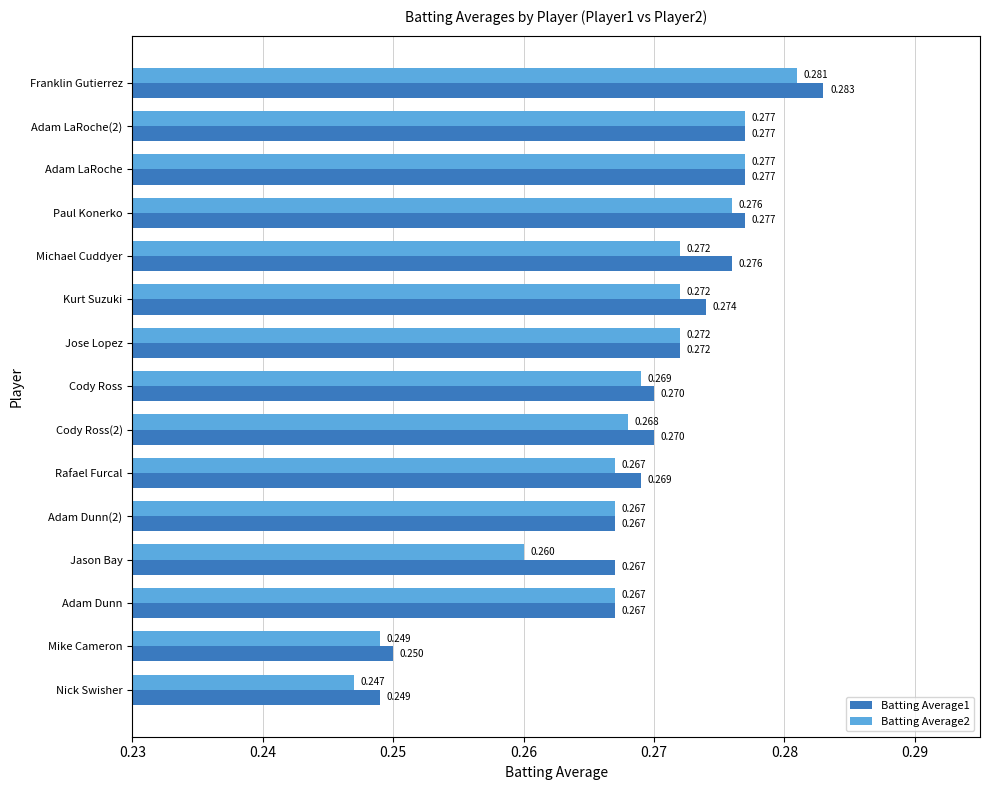

Which series has the largest total across all categories?

Batting Average1